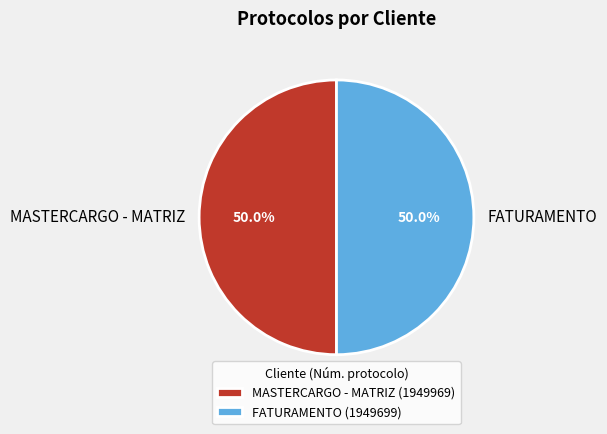

Approximately how many times larger is the value at FATURAMENTO compared to MASTERCARGO - MATRIZ?

1.0